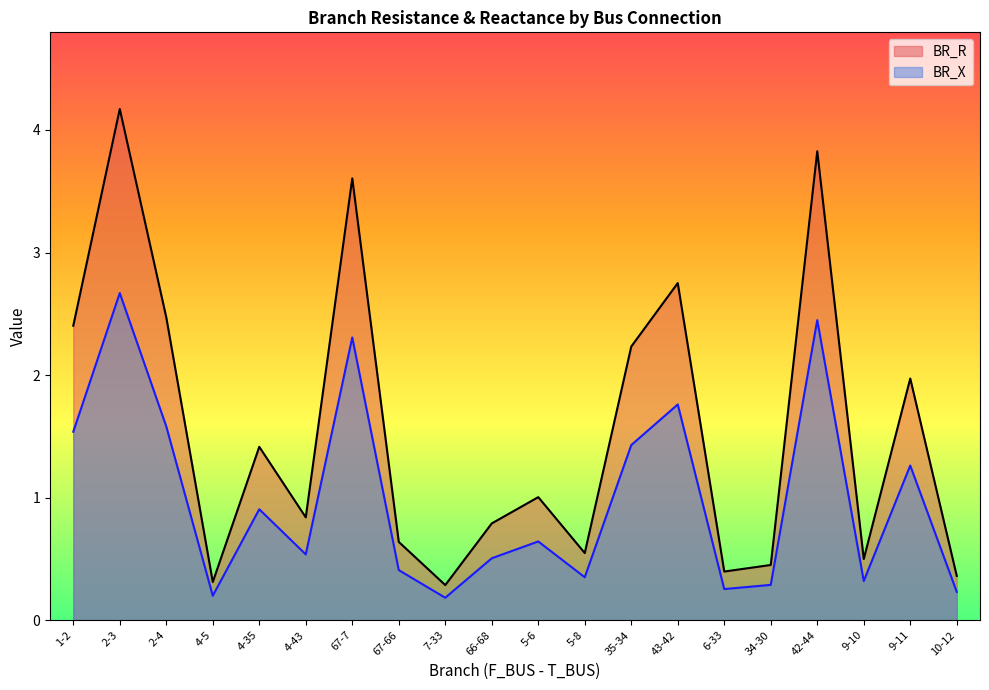

In BR_X, how many points are lower than both neighbors (excluding endpoints)?

6